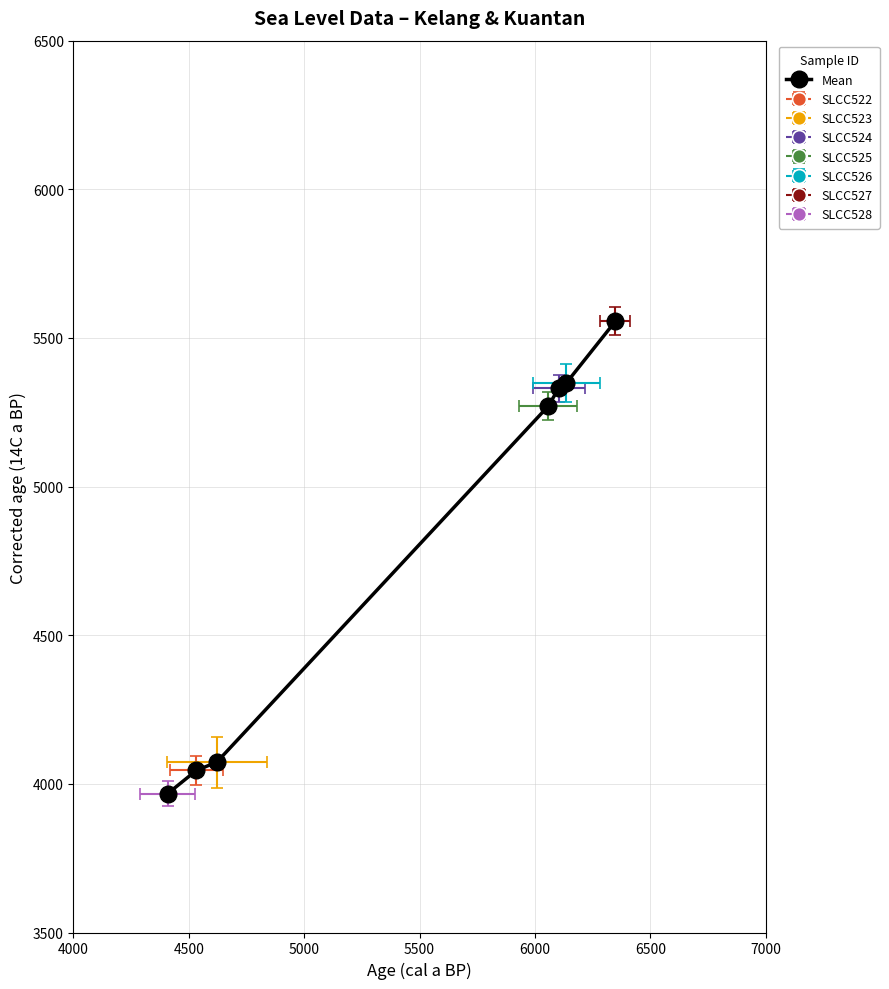

What is the difference between the values at 4000 and 6000?

1364